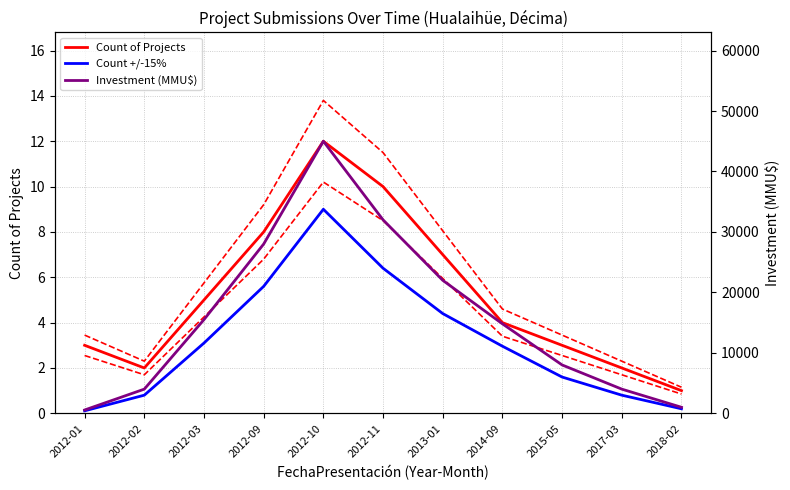

What is the average value of the Investment (MMU$, scaled) series?

3.2